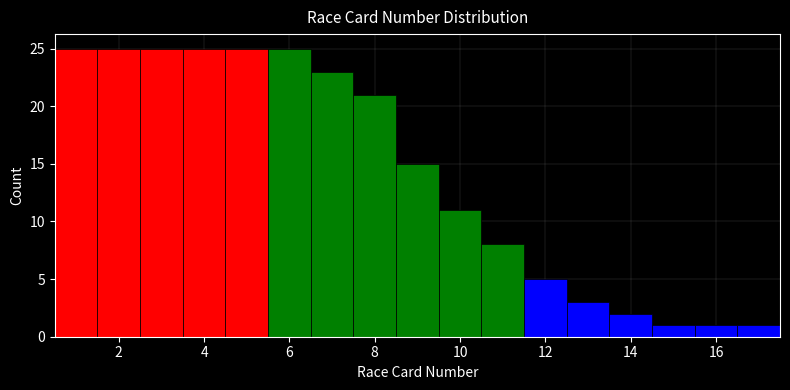

Reading left to right, list every bar in this chart as the range it spans on the x-axis followed by its height. Neither the bar edges nor the heights are printed on the chart, so give them approximately, as read against the axes.

0.5 to 1.5: 25
1.5 to 2.5: 25
2.5 to 3.5: 25
3.5 to 4.5: 25
4.5 to 5.5: 25
5.5 to 6.5: 25
6.5 to 7.5: 23
7.5 to 8.5: 21
8.5 to 9.5: 15
9.5 to 10.5: 11
10.5 to 11.5: 8
11.5 to 12.5: 5
12.5 to 13.5: 3
13.5 to 14.5: 2
14.5 to 15.5: 1
15.5 to 16.5: 1
16.5 to 17.5: 1